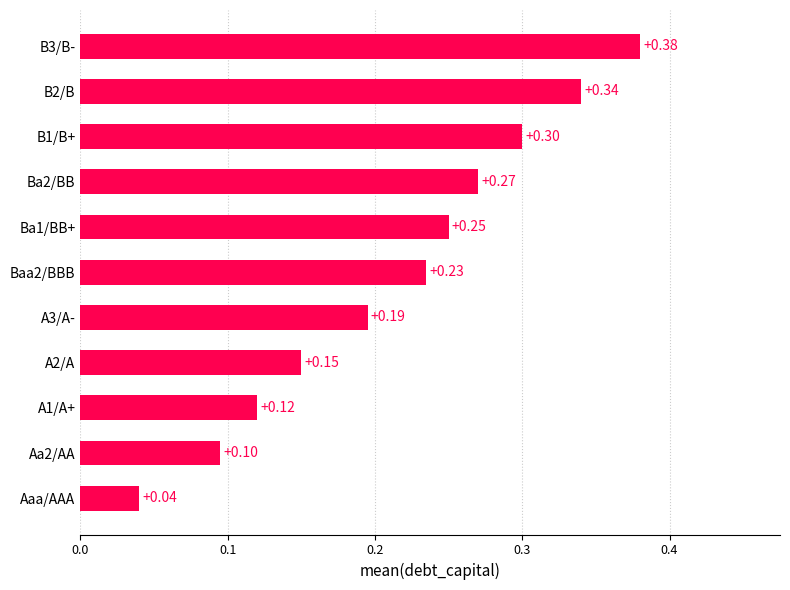

Rank the categories by value from lowest to highest.

Aaa/AAA, Aa2/AA, A1/A+, A2/A, A3/A-, Baa2/BBB, Ba1/BB+, Ba2/BB, B1/B+, B2/B, B3/B-